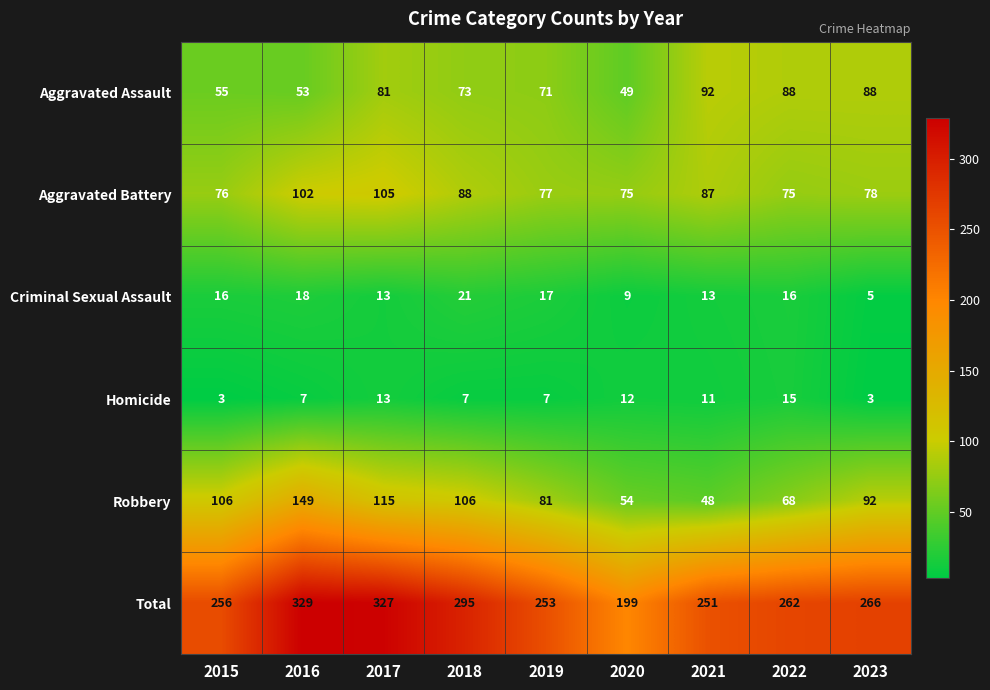

What is the approximate value of Total at 2019?

253